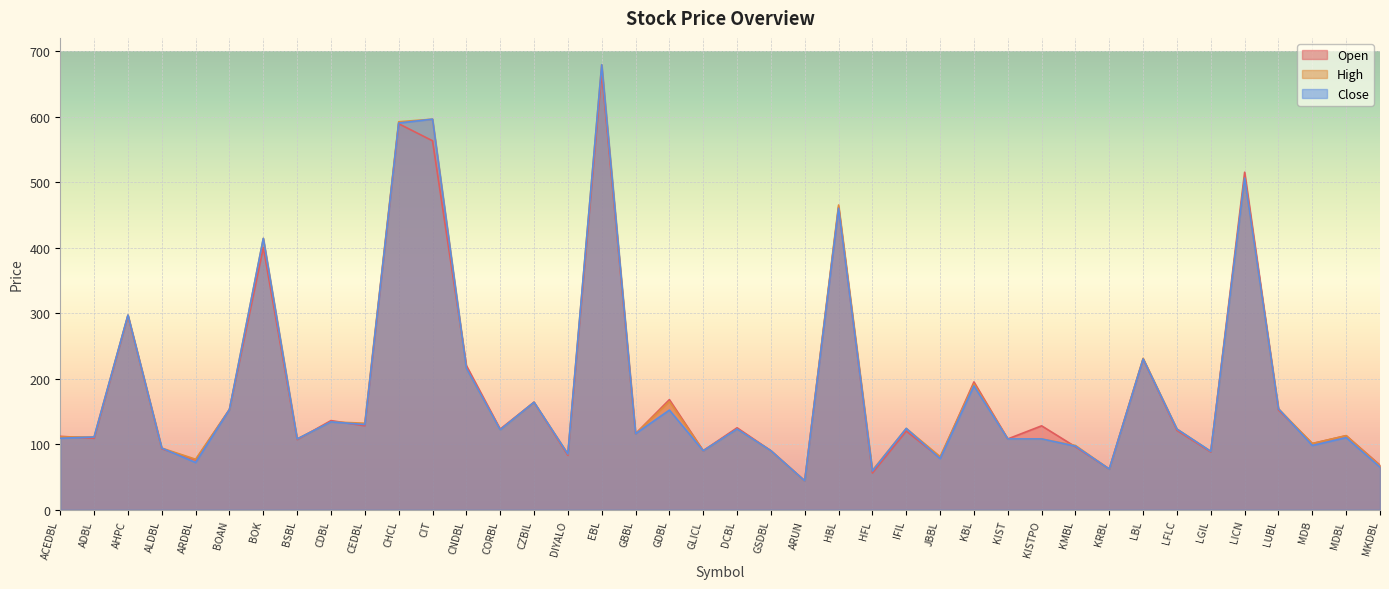

Which series has the largest range (max minus min)?

High